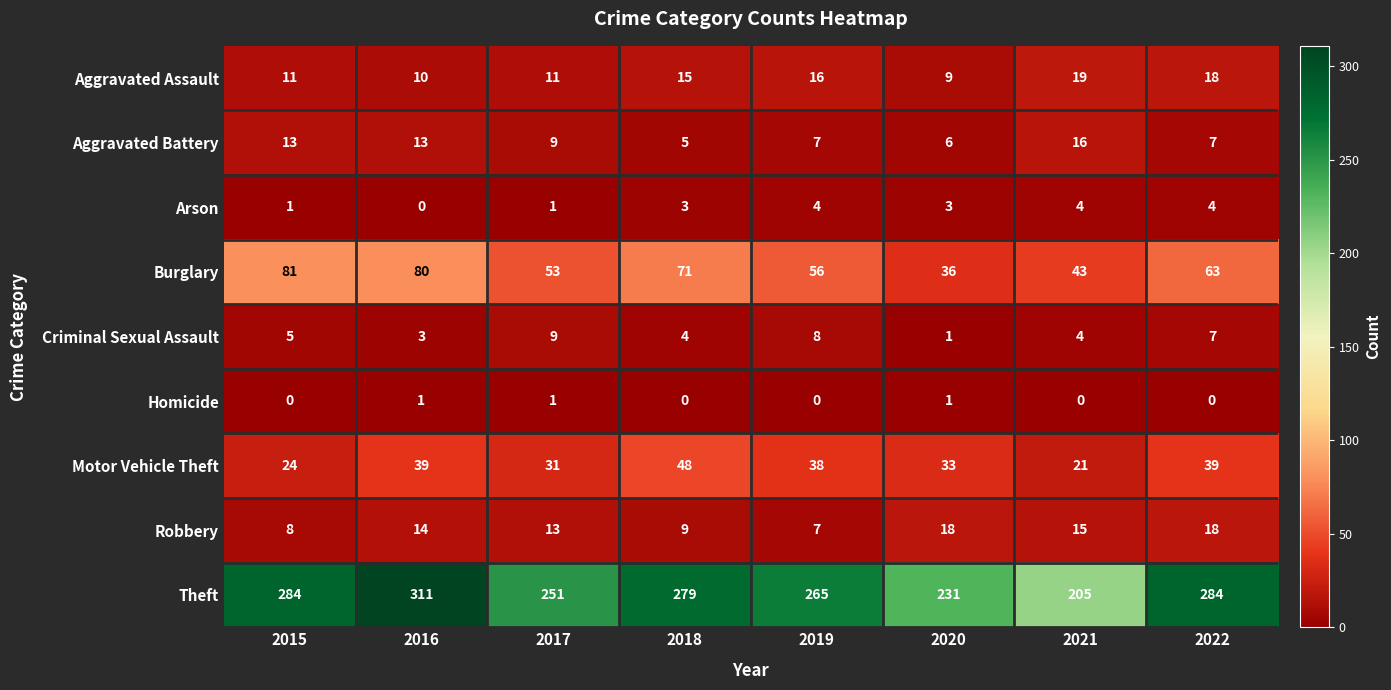

What is the difference between the maximum and second lowest values in the Criminal Sexual Assault series?

6